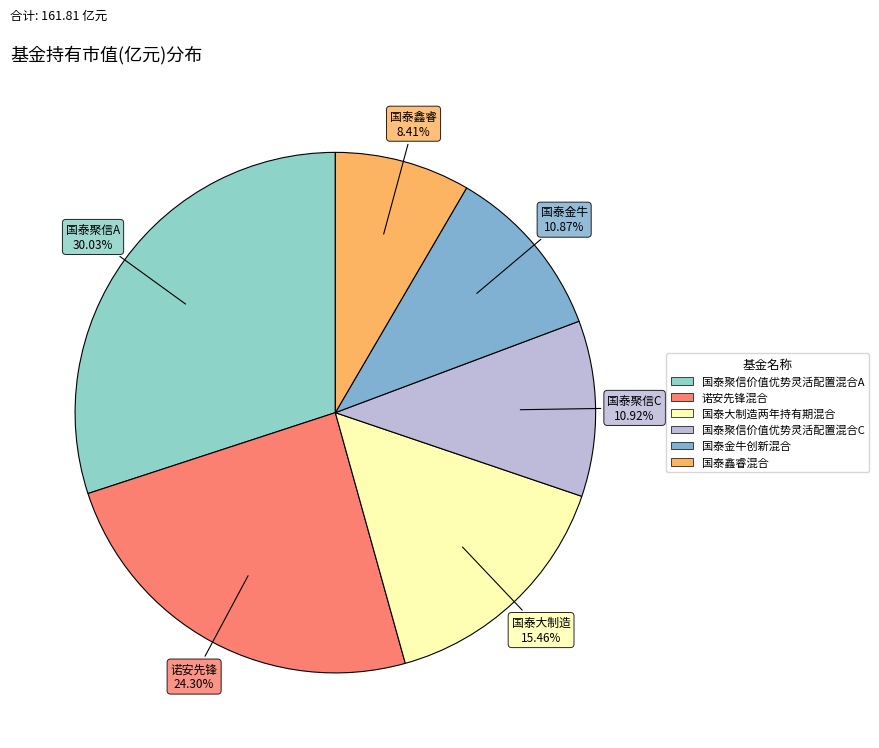

What is the ratio of the value at 诺安先锋混合 to the value at 国泰聚信价值优势灵活配置混合A?

0.8